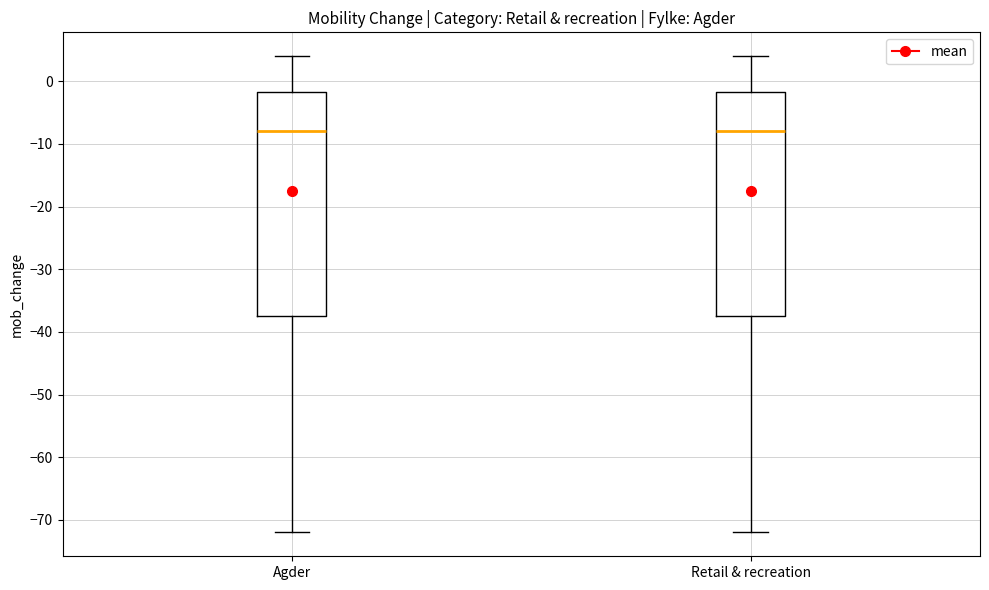

Reading left to right, read every box against the y-axis: the position of its median line, the range the box covers, and the ends of its whiskers. The values are not printed on the chart, so give them approximately, as read against the axis.

Agder: median -8, box -37 to -2, whiskers -72 to 4
Retail & recreation: median -8, box -37 to -2, whiskers -72 to 4